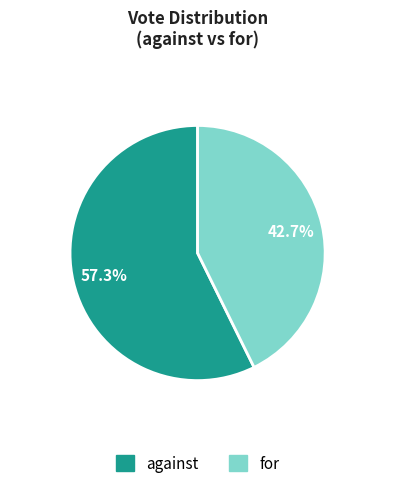

To the nearest percent, what percentage of the pie is for?

43%